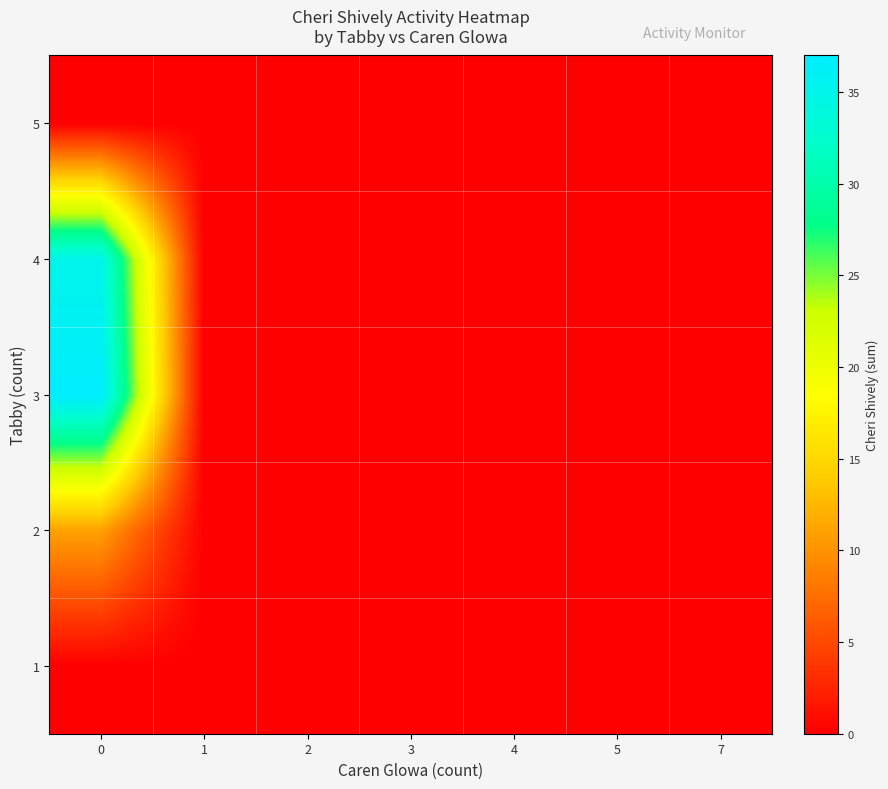

How many distinct data groups are displayed?

5